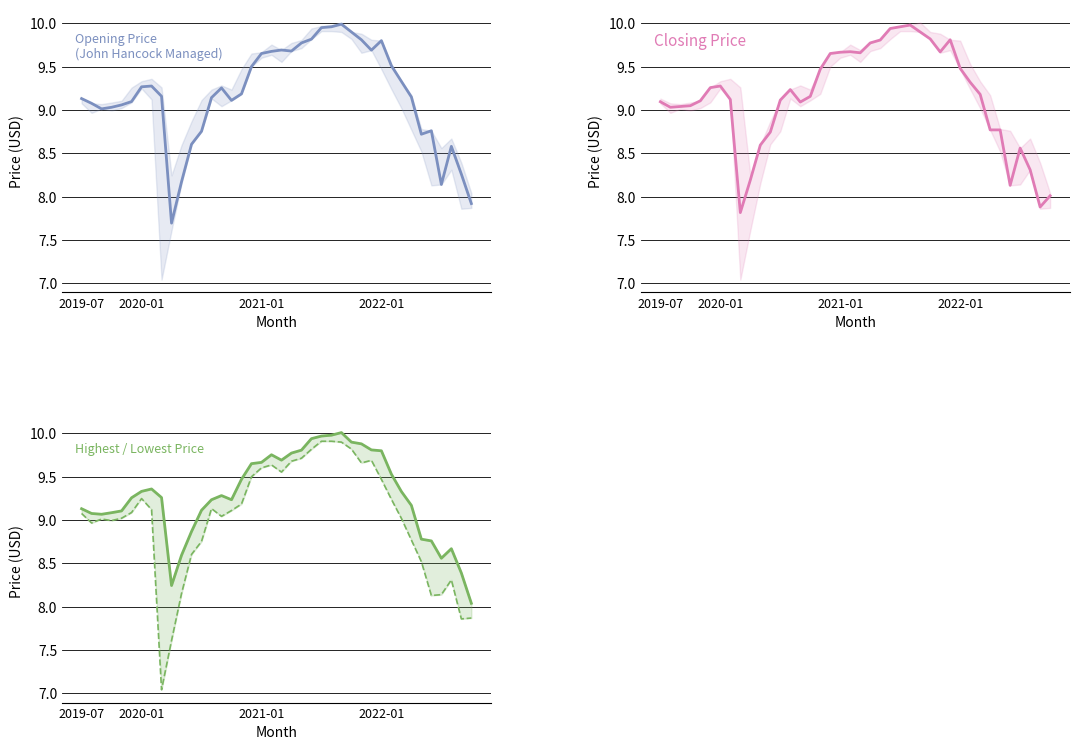

How many data points in Opening Price are less than 9?

10